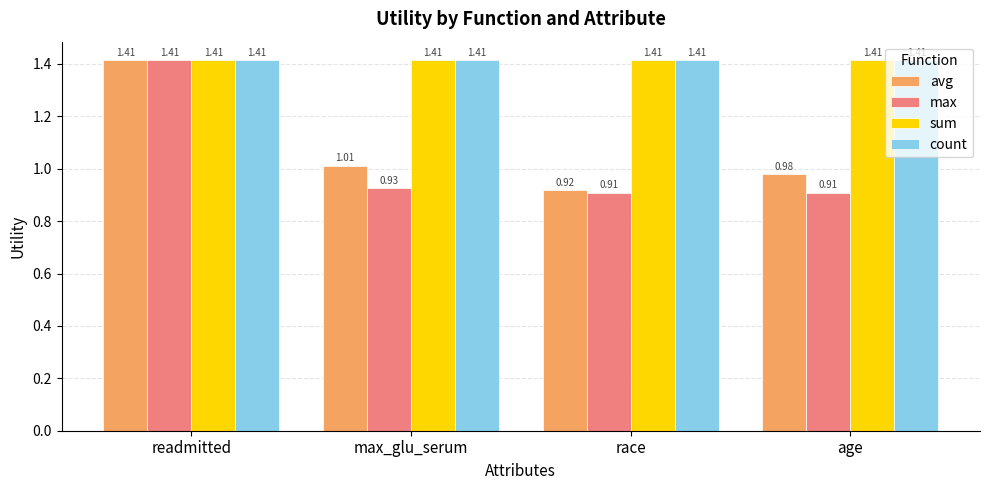

What is the sum of the avg values at max_glu_serum and readmitted?

2.4